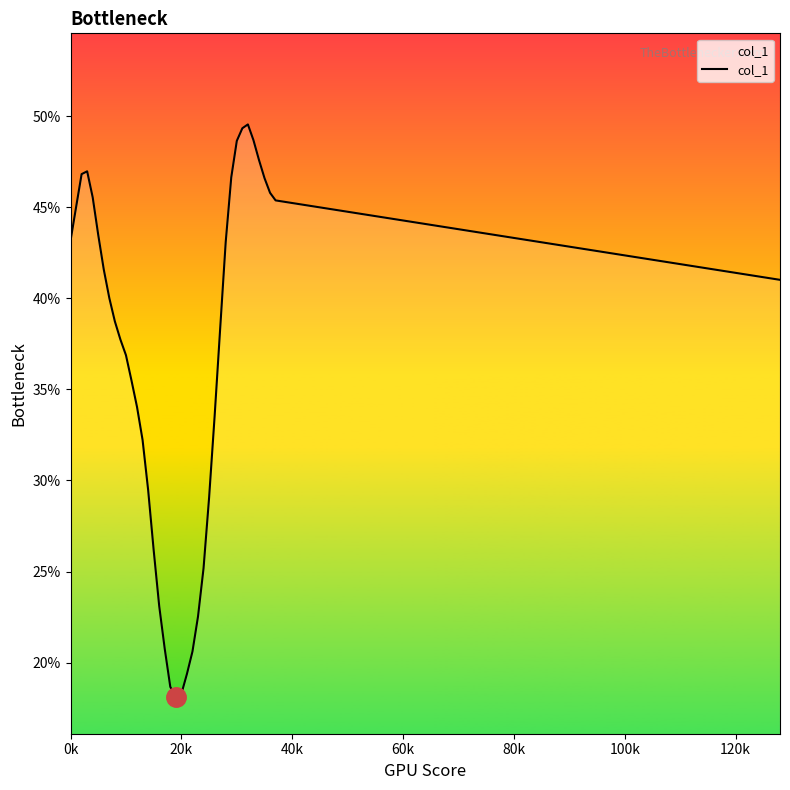

What is the difference between the maximum and minimum values?

31.4